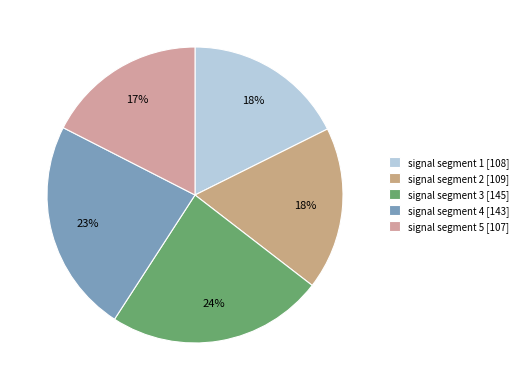

What is the change in value from signal segment 2 to signal segment 3?

+36